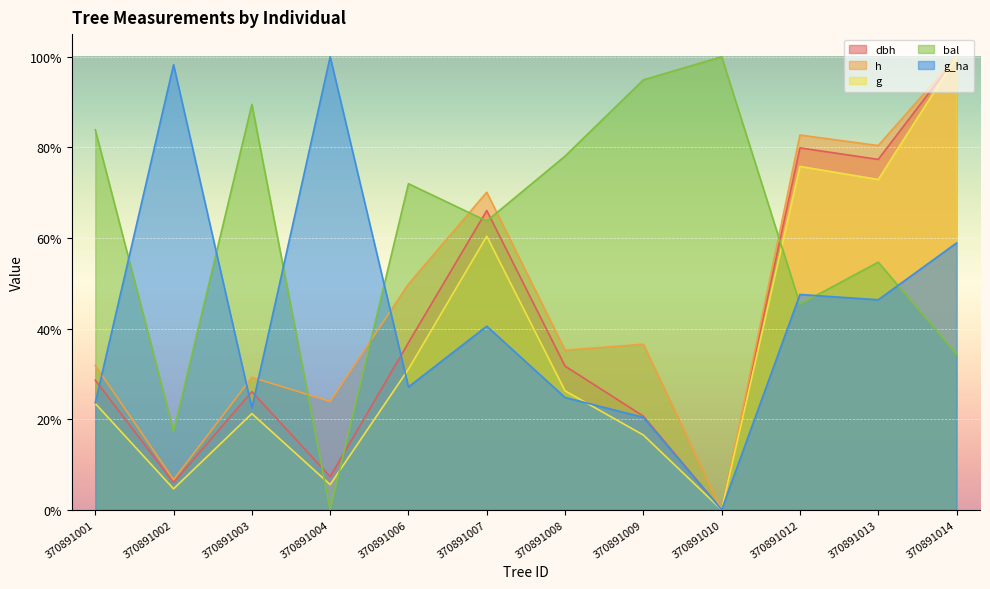

What is the total value across all series at 370891002?

132.9